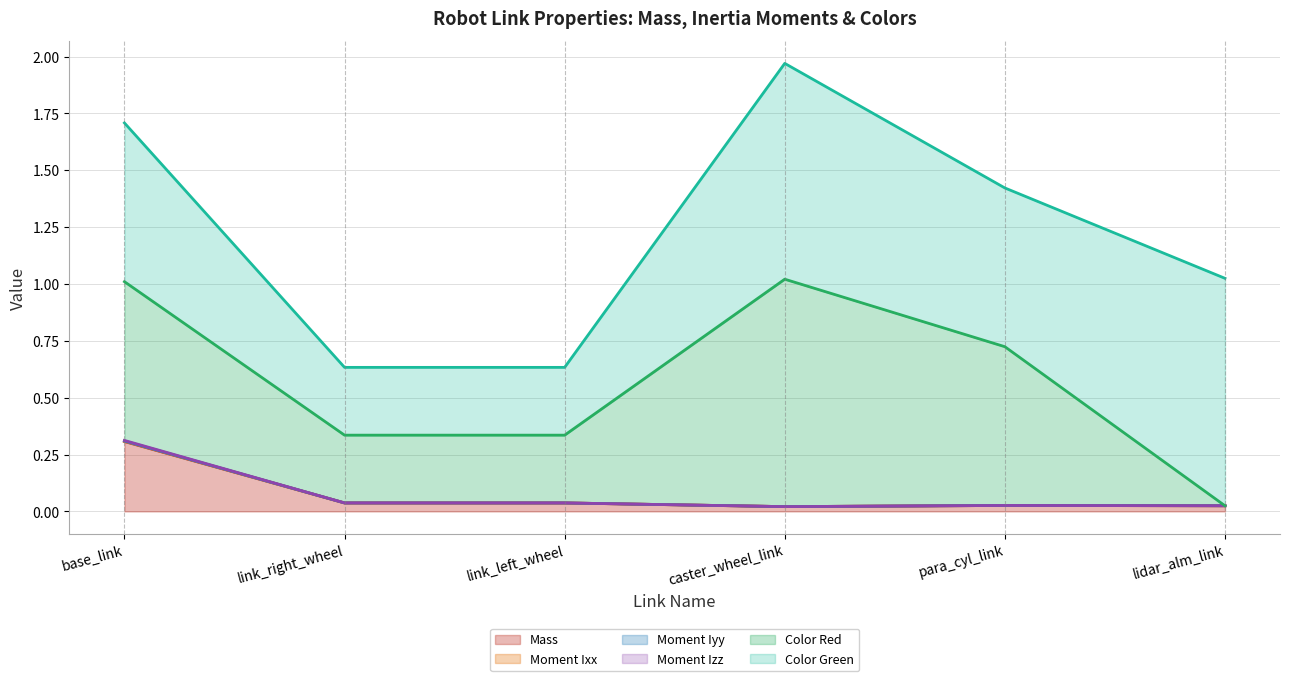

Reading right to left, what are all the values shown in this chart?

Mass (line): lidar_alm_link=0.0	para_cyl_link=0.0	caster_wheel_link=0.0	link_left_wheel=0.0	link_right_wheel=0.0	base_link=0.3
Moment Ixx (line): lidar_alm_link=0.0	para_cyl_link=0.0	caster_wheel_link=0.0	link_left_wheel=0.0	link_right_wheel=0.0	base_link=0.3
Moment Iyy (line): lidar_alm_link=0.0	para_cyl_link=0.0	caster_wheel_link=0.0	link_left_wheel=0.0	link_right_wheel=0.0	base_link=0.3
Moment Izz (line): lidar_alm_link=0.0	para_cyl_link=0.0	caster_wheel_link=0.0	link_left_wheel=0.0	link_right_wheel=0.0	base_link=0.3
Color Red (line): lidar_alm_link=0.0	para_cyl_link=0.7	caster_wheel_link=1.0	link_left_wheel=0.3	link_right_wheel=0.3	base_link=1.0
Color Green (line): lidar_alm_link=1.0	para_cyl_link=1.4	caster_wheel_link=2.0	link_left_wheel=0.6	link_right_wheel=0.6	base_link=1.7